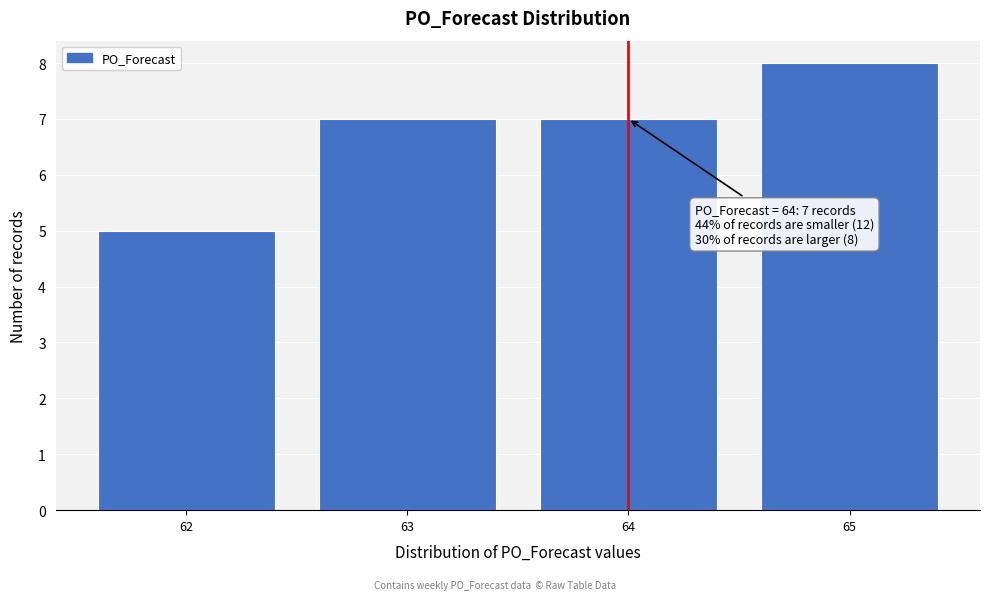

Reading left to right, extract all data points from this chart.

5	7	7	8